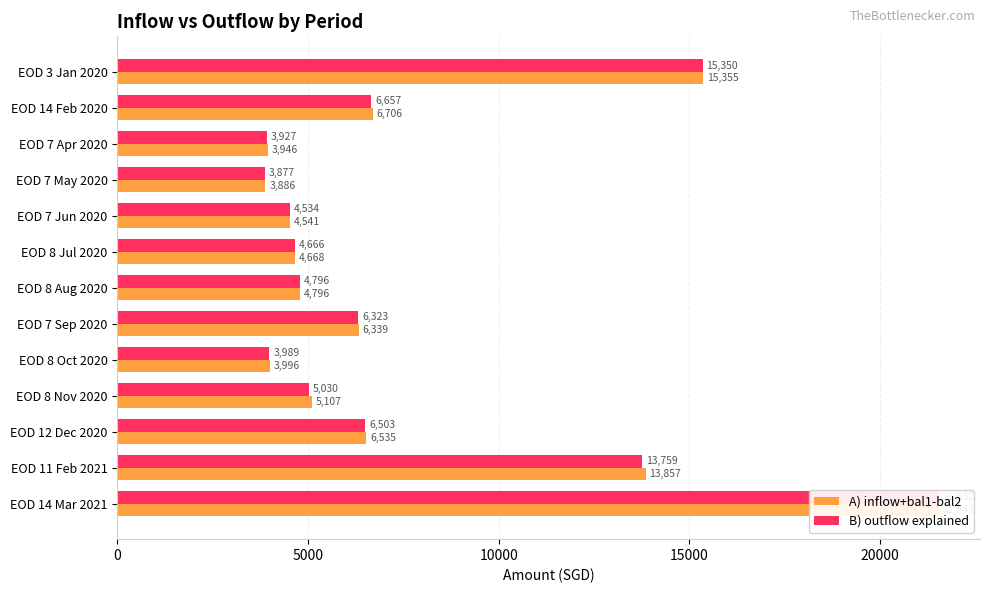

Is it true that B) outflow explained equals 2996.5 at EOD 12 Dec 2020?

False